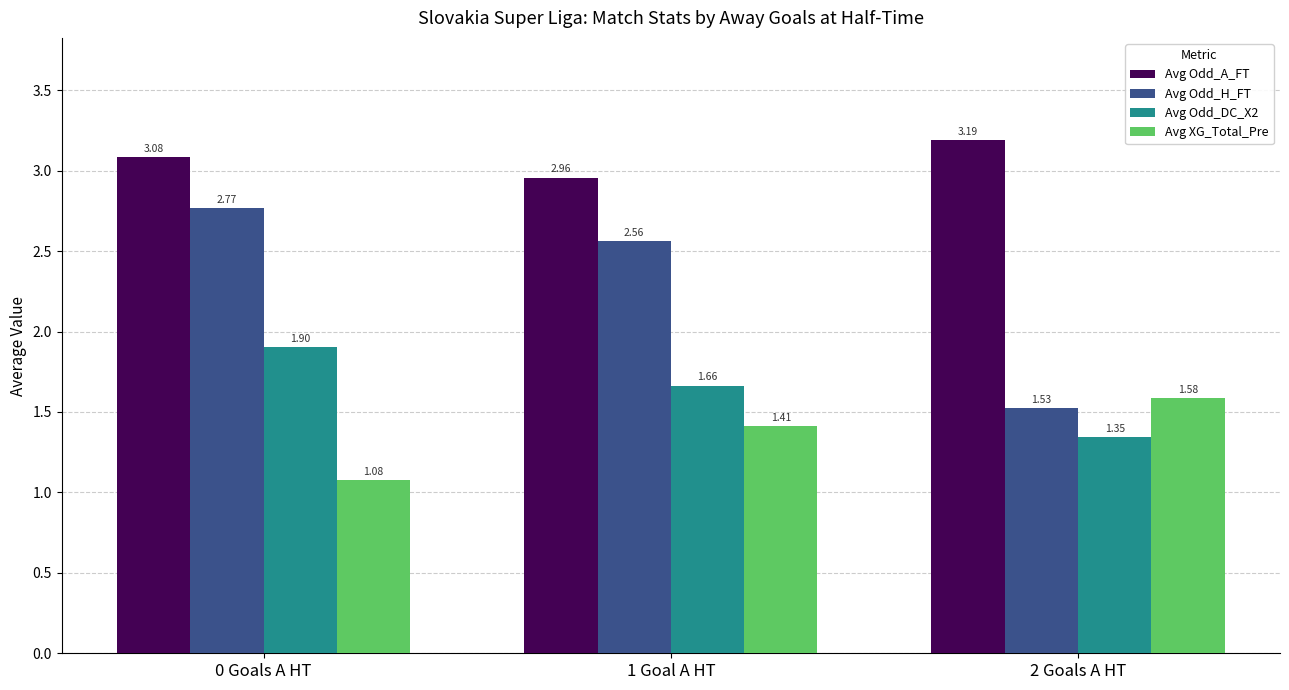

What is the difference between the maximum and second lowest values in the Avg Odd_H_FT series?

0.2